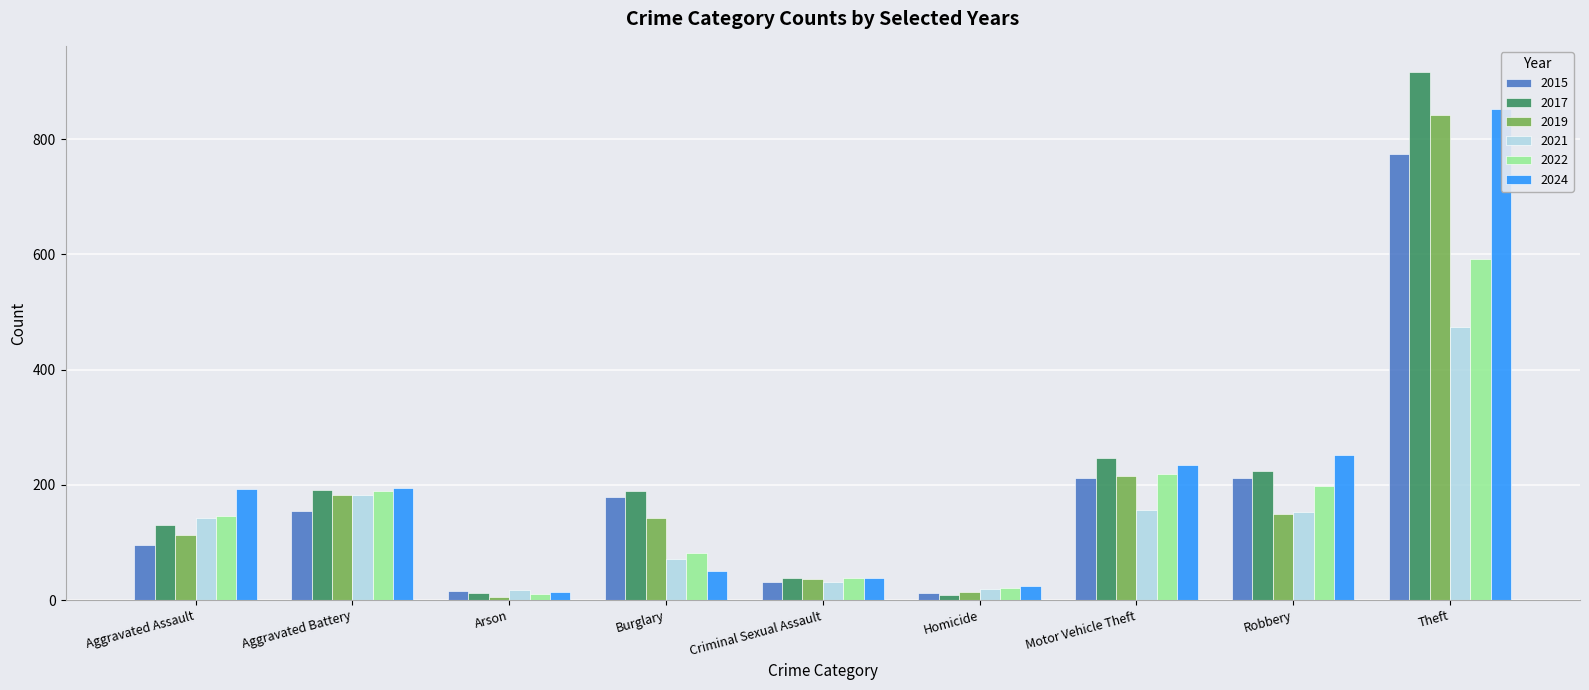

Reading right to left, what are all the values shown in this chart?

2015: 774	212	211	13	31	178	15	154	95
2017: 916	224	247	8	39	189	12	191	131
2019: 841	150	216	14	37	143	6	182	113
2021: 474	153	156	20	31	71	17	182	142
2022: 592	198	219	21	39	82	11	190	146
2024: 852	251	235	24	38	50	14	194	192